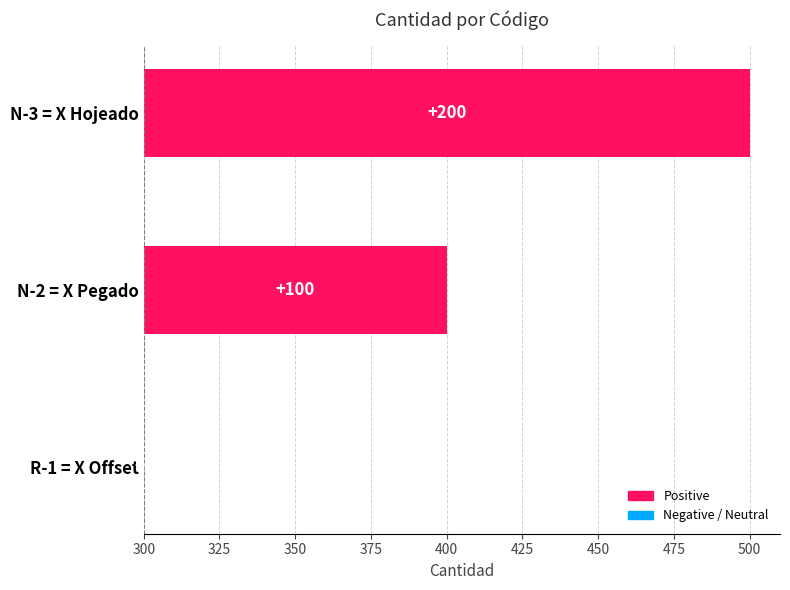

What is the difference between the maximum and minimum values?

200